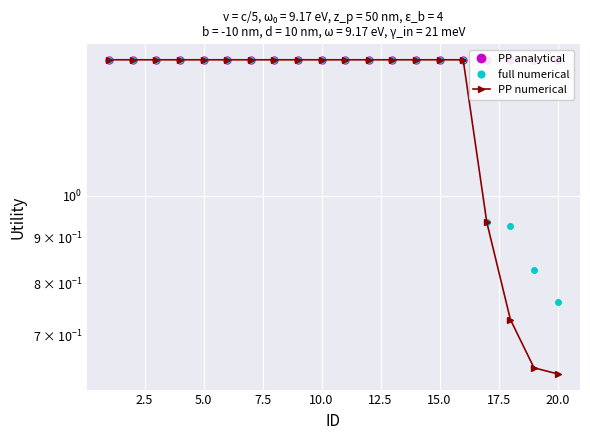

Read the PP analytical value at 12.5.

1.4